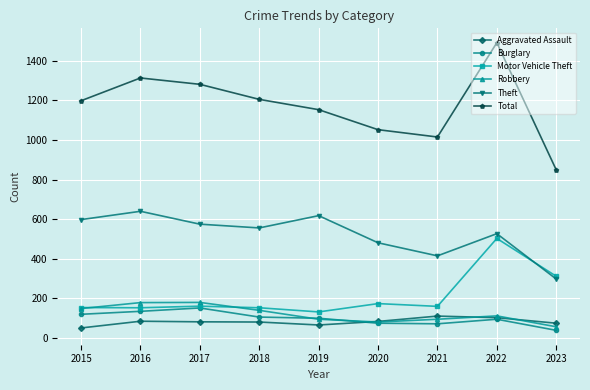

The Motor Vehicle Theft series shows 269 at 2015. True or false?

False